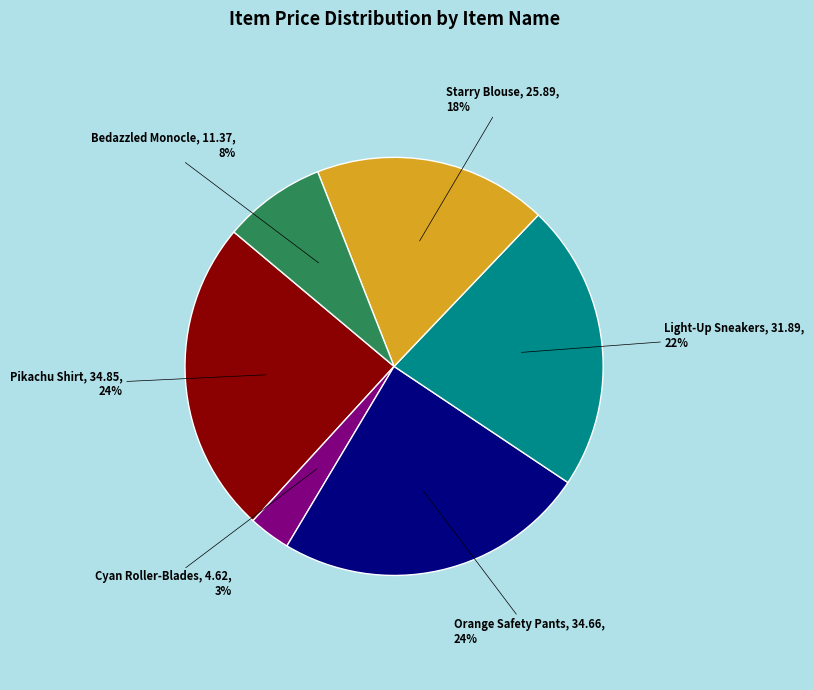

Is there a majority slice in this chart?

No